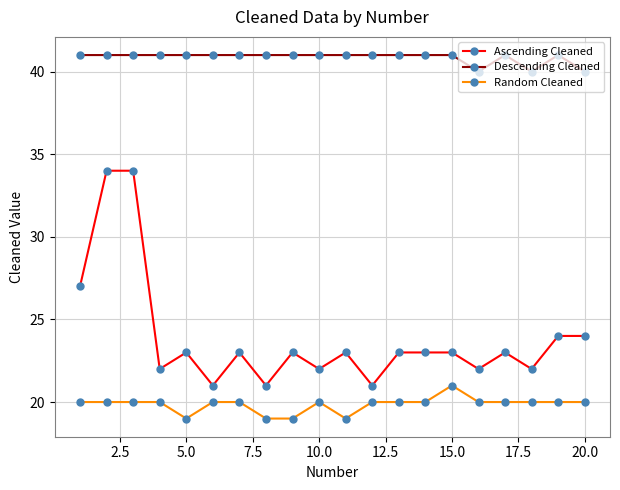

List the series in order of their peak value, lowest first.

Random Cleaned, Ascending Cleaned, Descending Cleaned